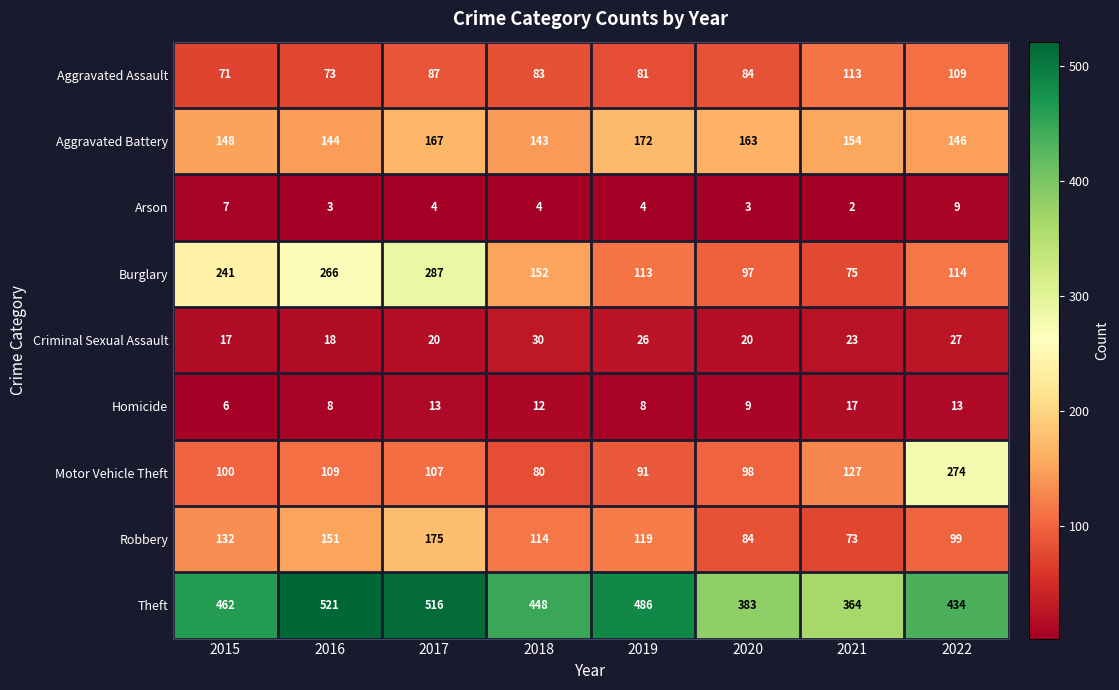

Which series has the largest total across all categories?

Theft